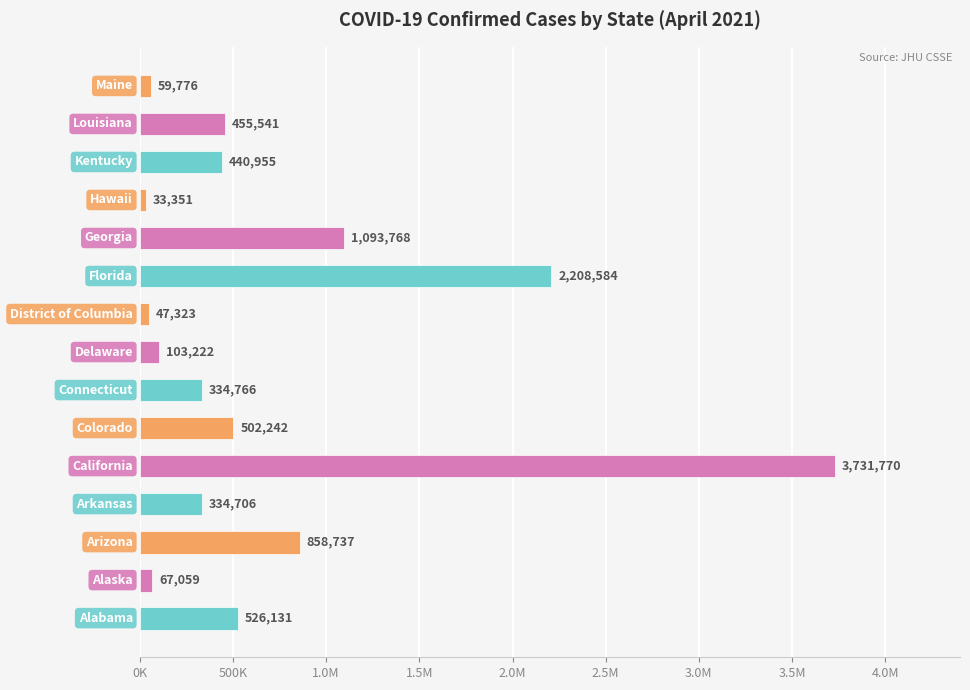

Are the bars horizontal?

Yes